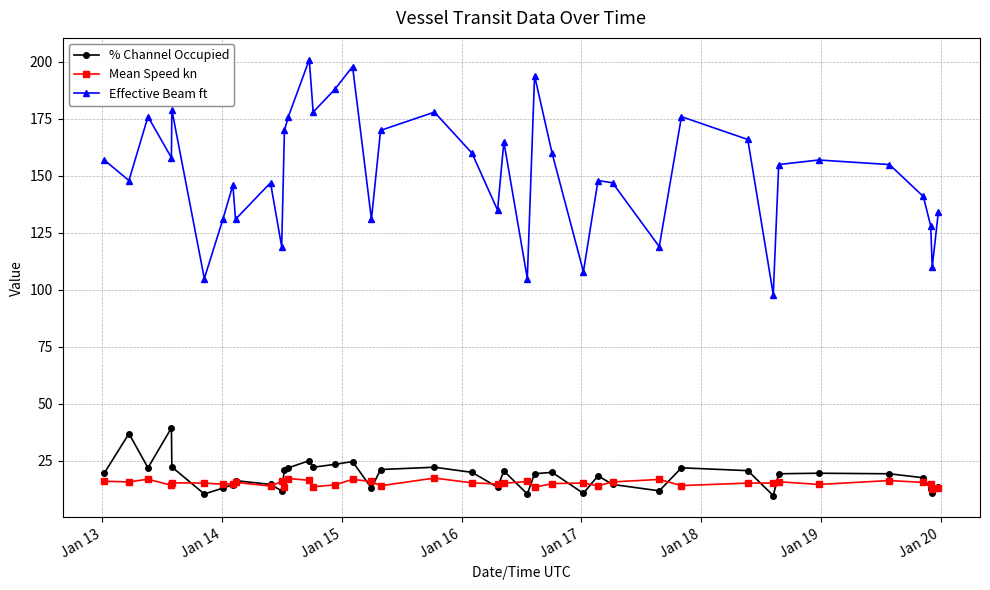

What is the lowest value of the Effective Beam ft series?

98.0